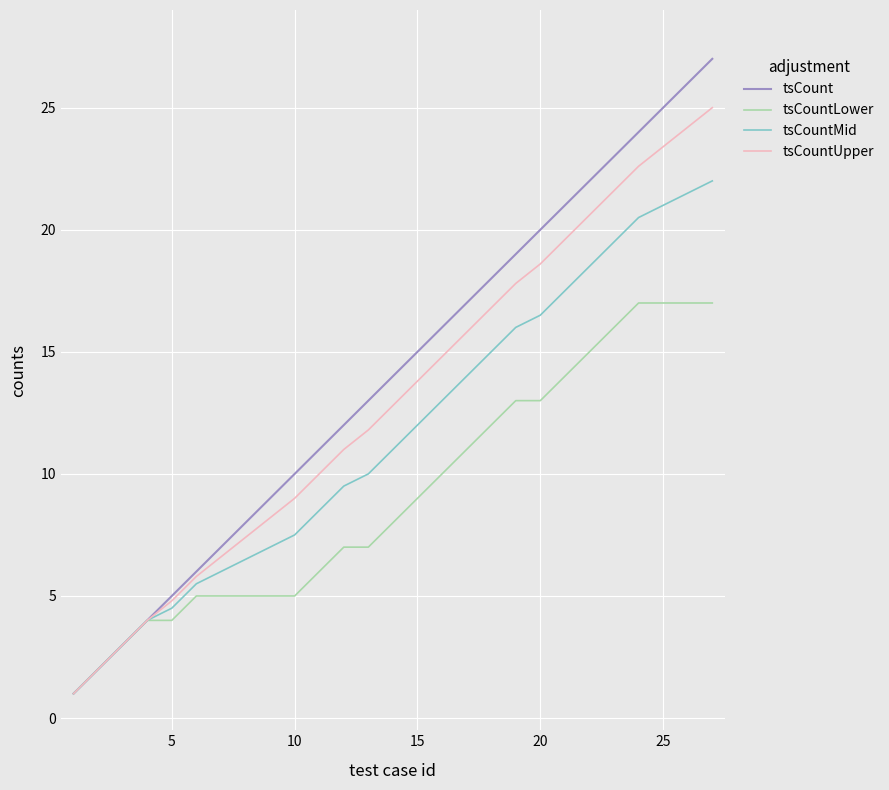

Rank the series by their maximum value, from lowest to highest.

tsCountLower, tsCountMid, tsCountUpper, tsCount